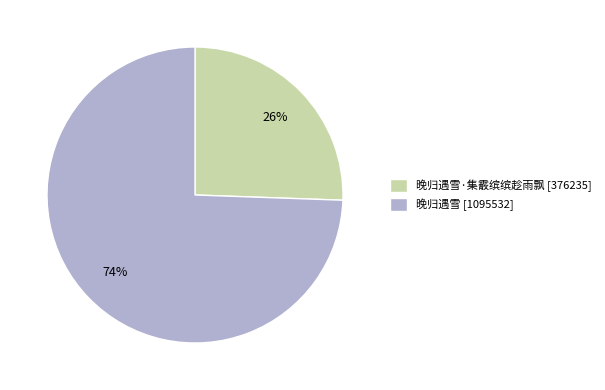

The 晚归遇雪 [1095532] slice represents 74% of the pie. True or false?

True